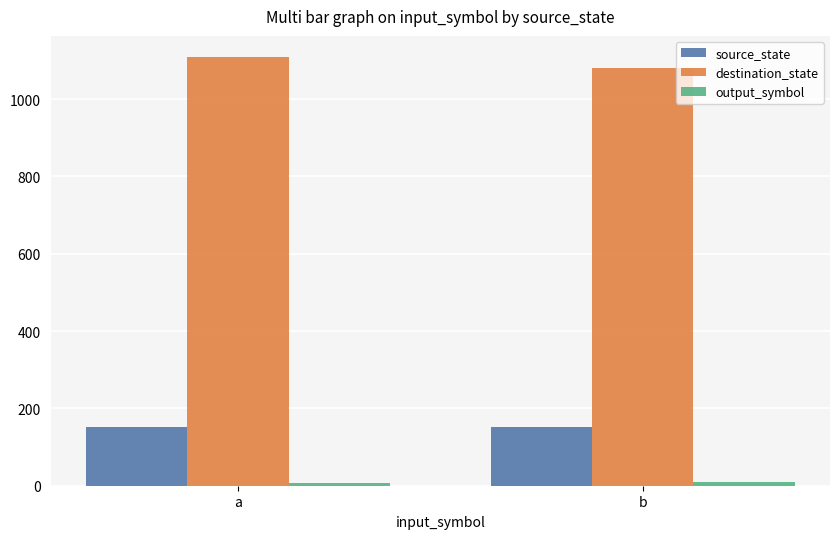

The value of source_state at a is 153. True or false?

True